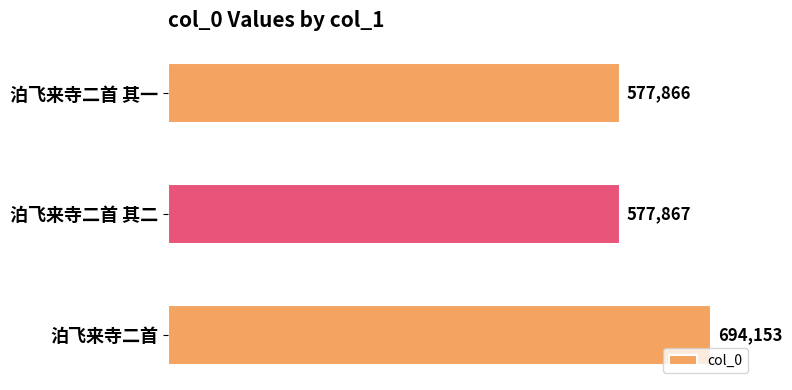

How many bars are there in total?

3